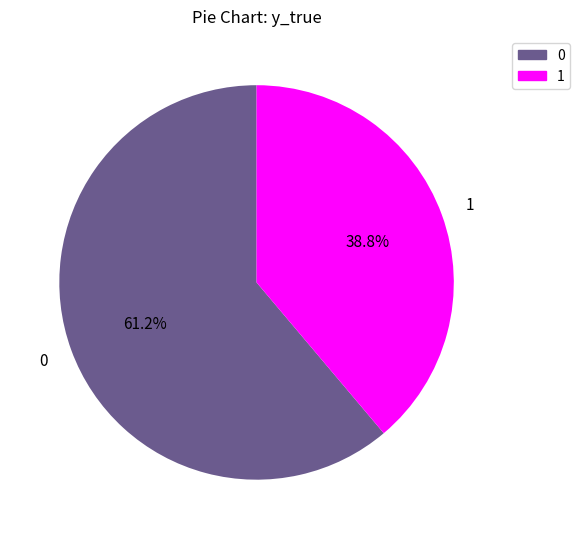

True or false: 0 accounts for 61% of the total.

True